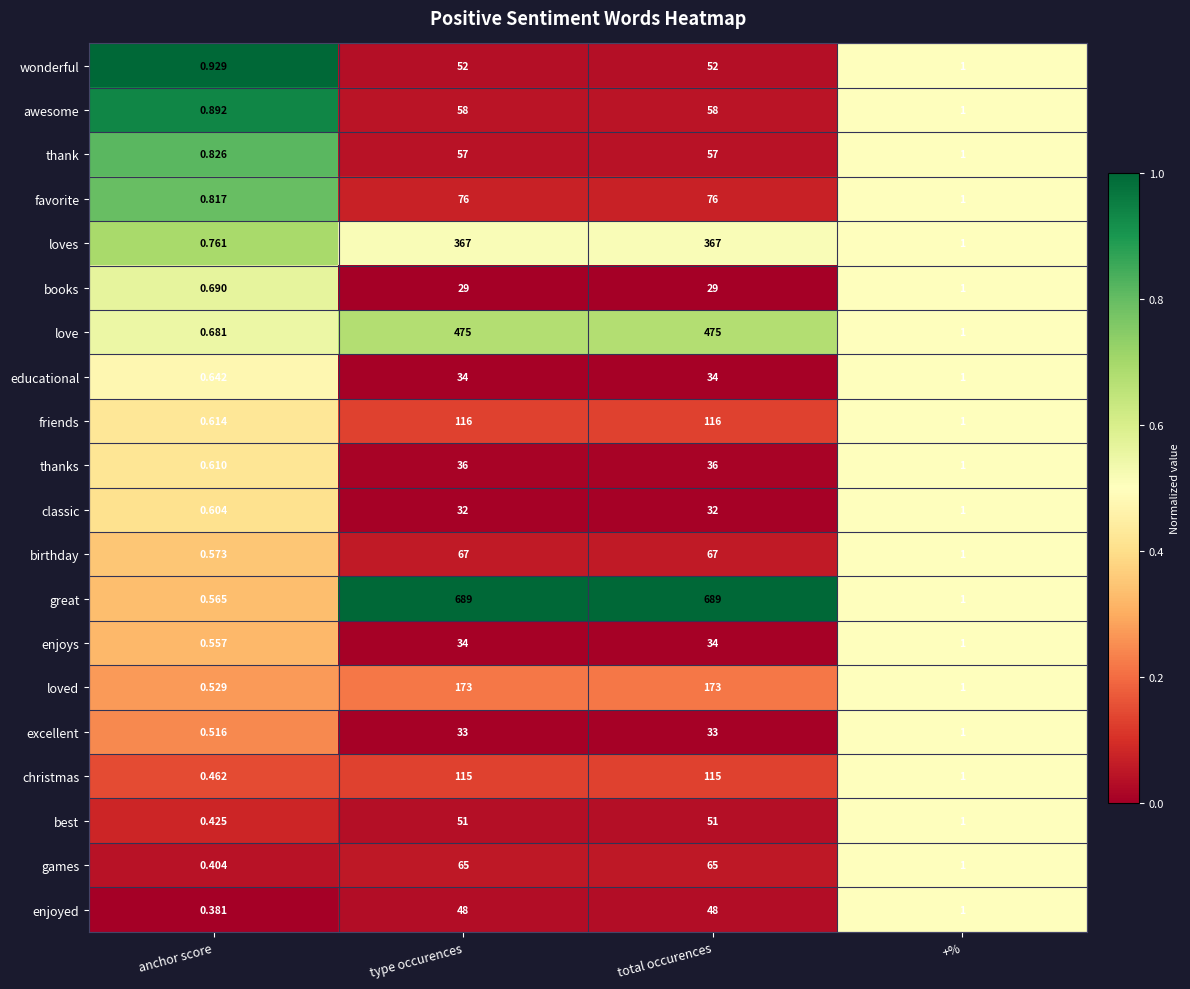

Is the value of friends at total occurences greater than the value of favorite at anchor score?

Yes